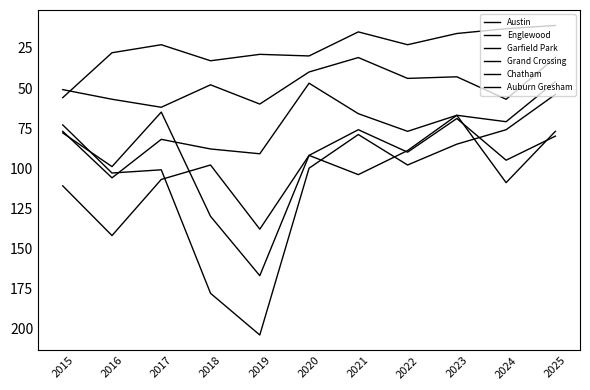

Which category has the lowest value in the Englewood series?

2023